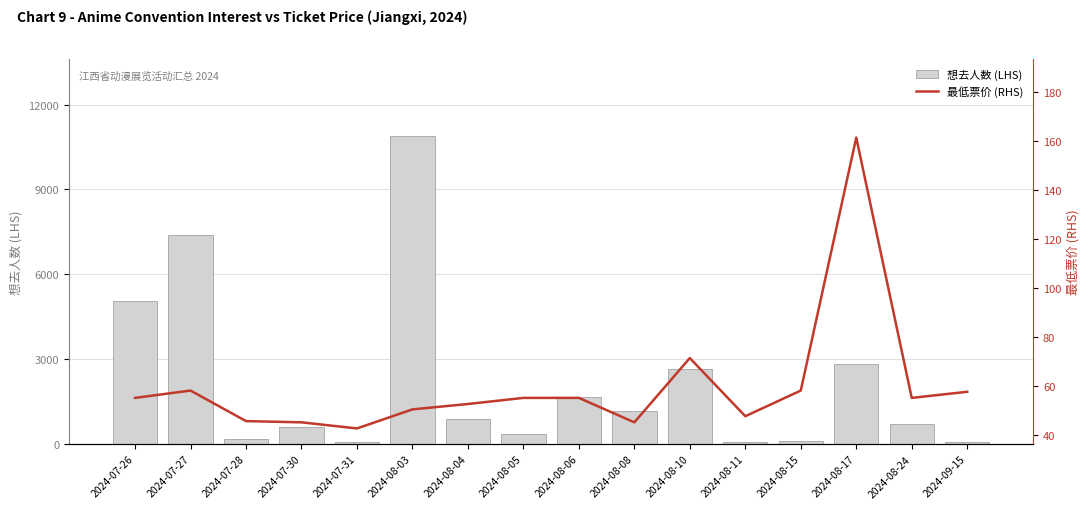

Which label corresponds to the largest value in the chart?

2024-08-03